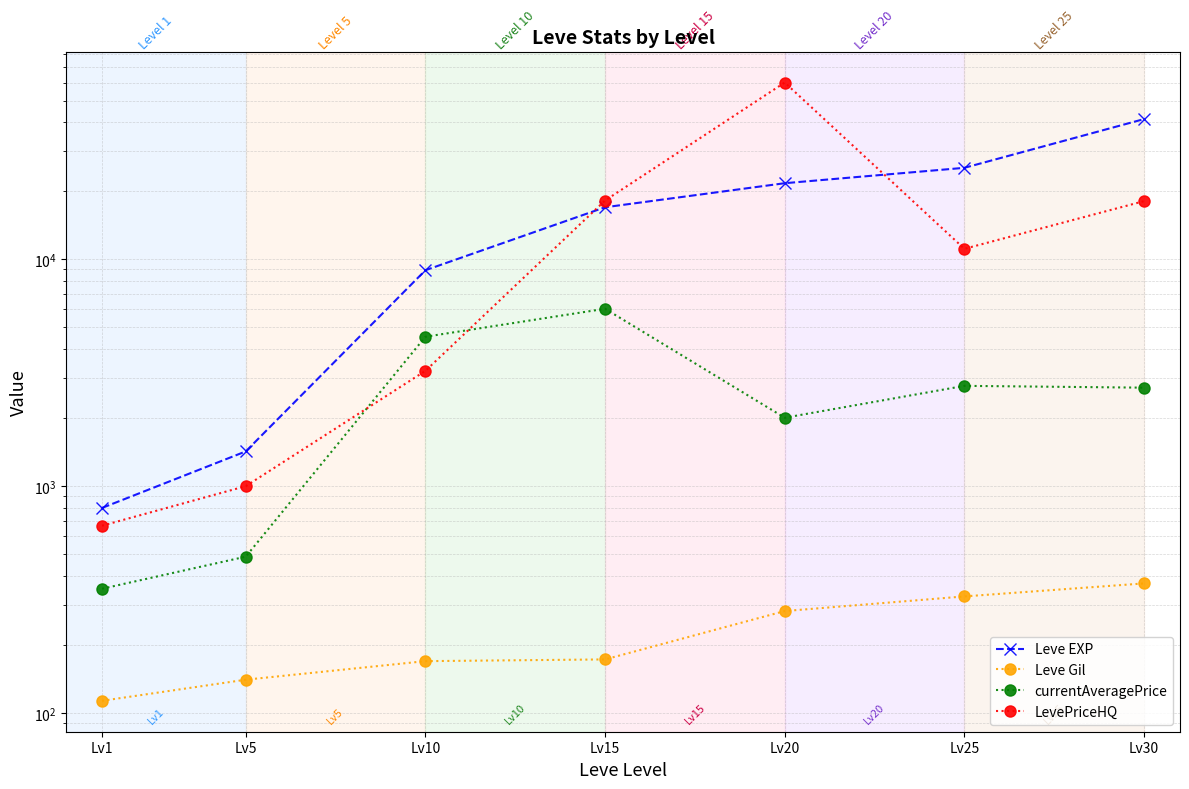

Where is Leve Gil nearest to the value 242?

Lv20